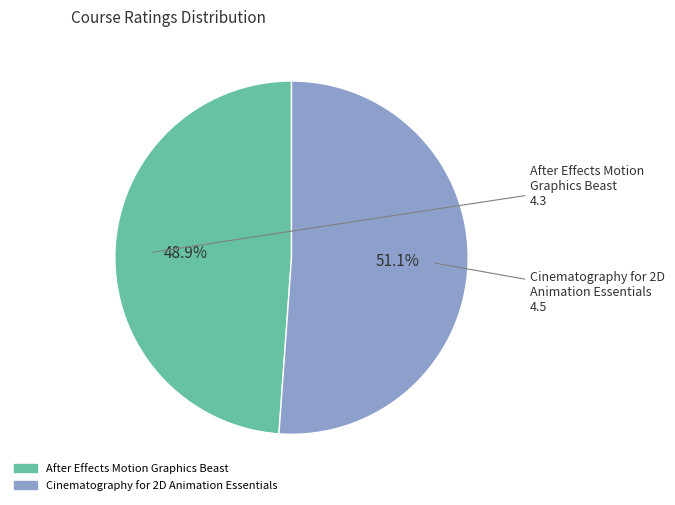

True or false: After Effects Motion Graphics Beast accounts for 34% of the total.

False